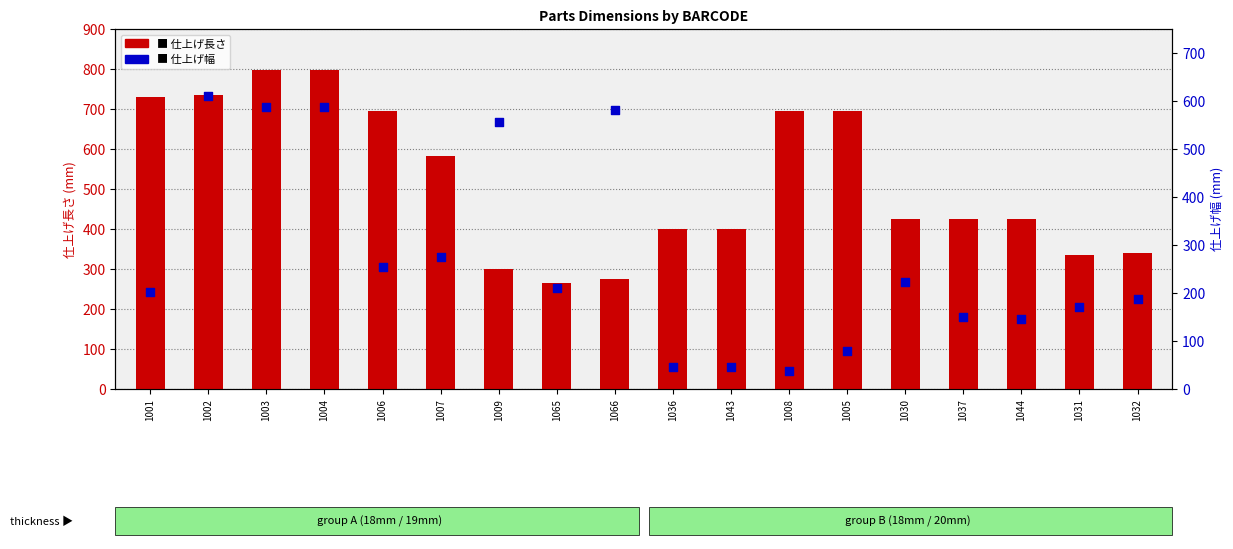

Which series has the largest total across all categories?

仕上げ長さ (mm)